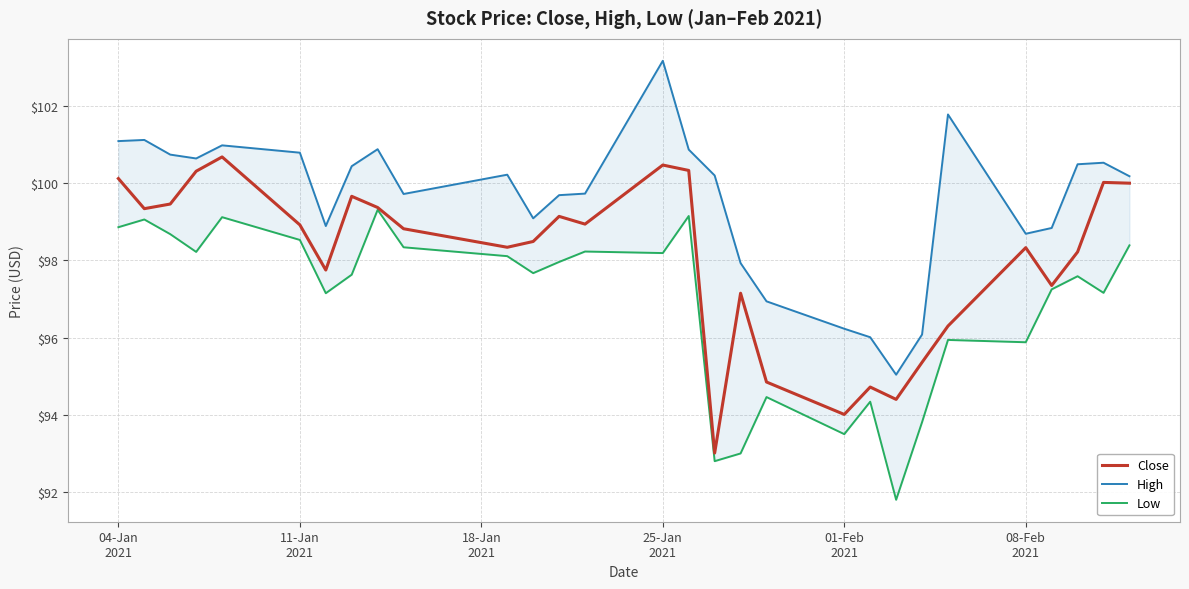

What is the highest value of the Close series?

100.7